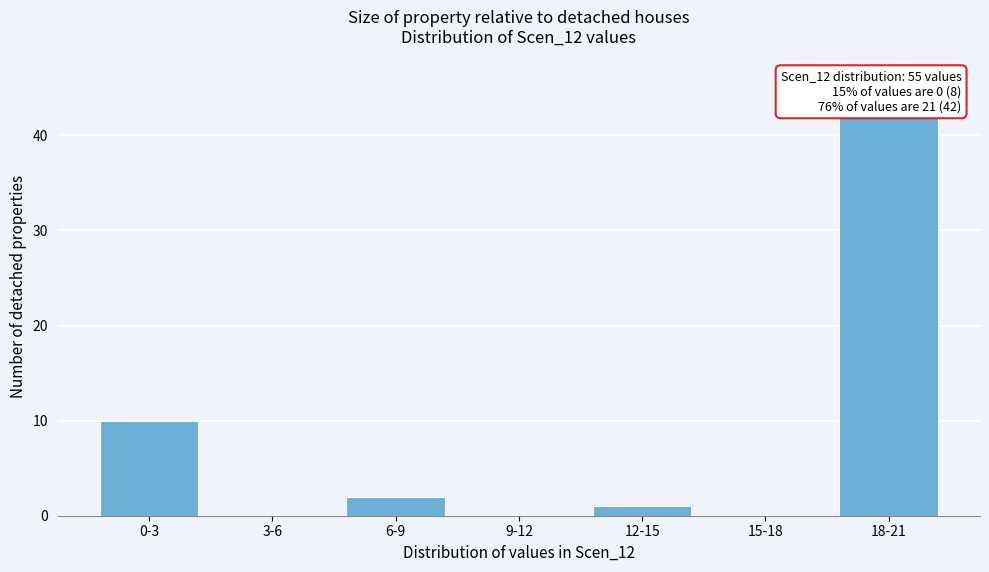

Reading left to right, extract all data points from this chart.

0-3=10	3-6=0	6-9=2	9-12=0	12-15=1	15-18=0	18-21=42